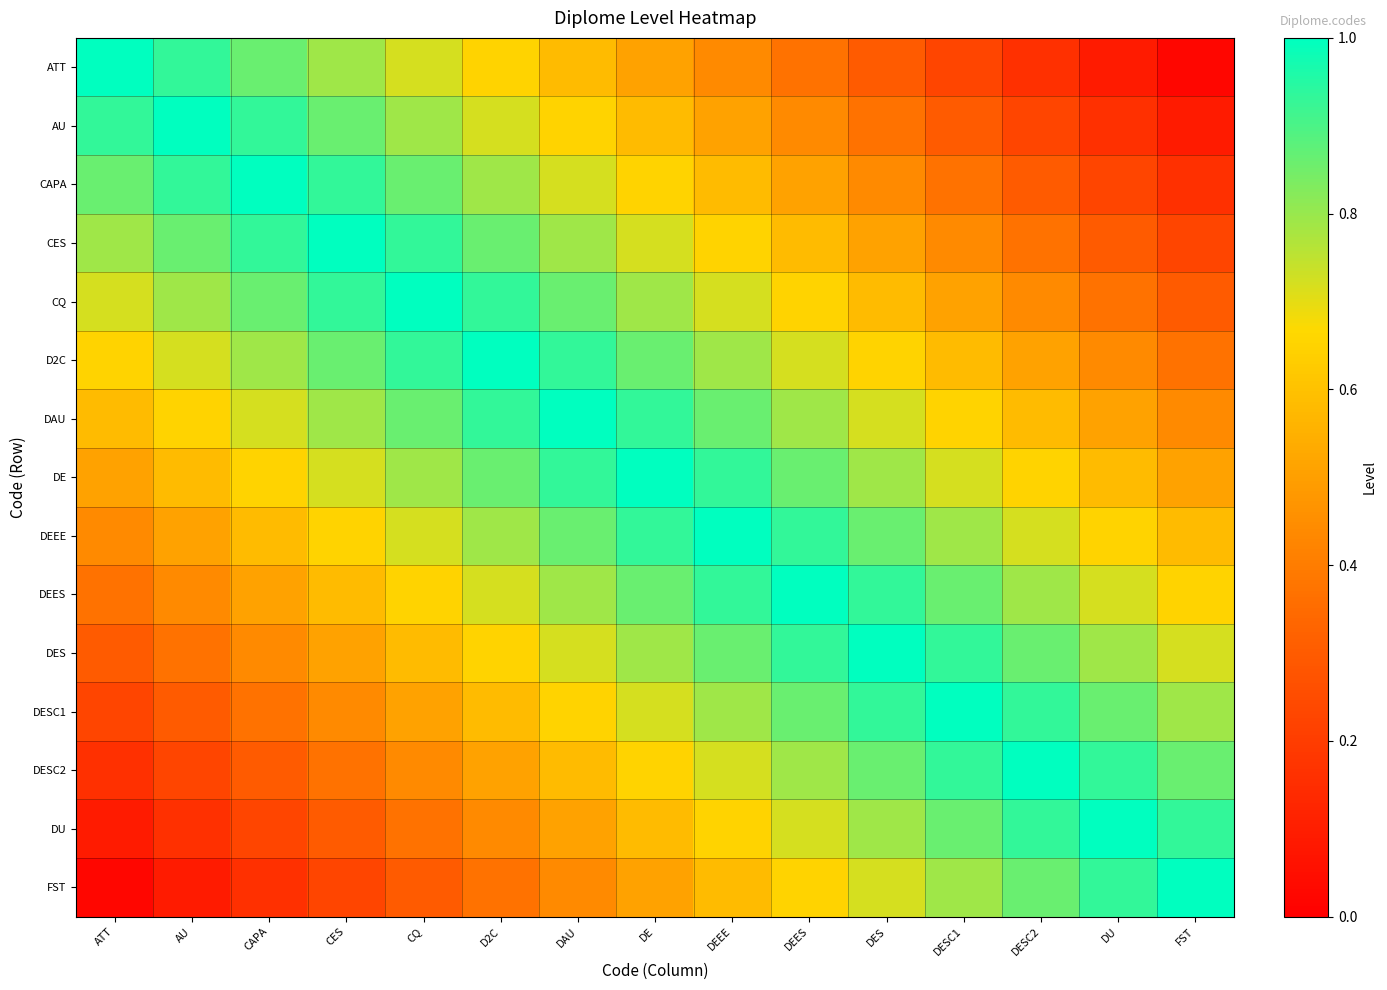

Count the number of data series in this chart.

15